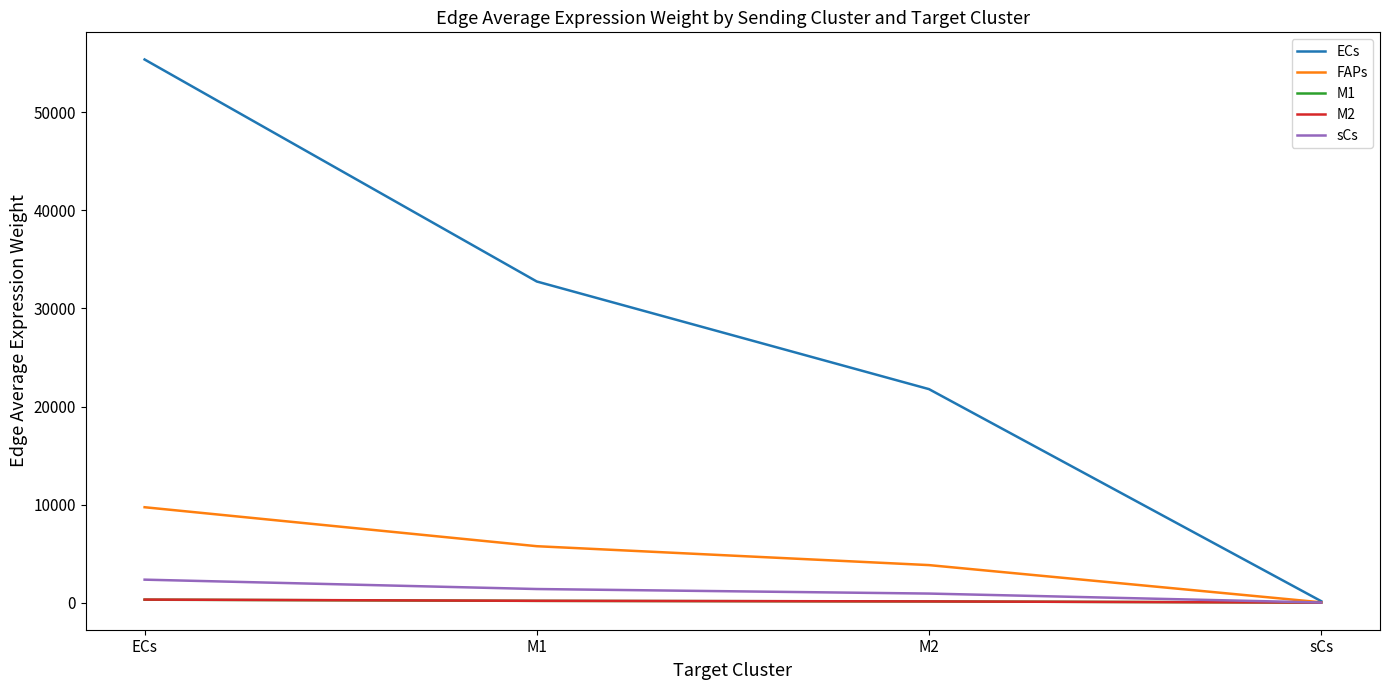

The ECs series shows 23306.2 at ECs. True or false?

False